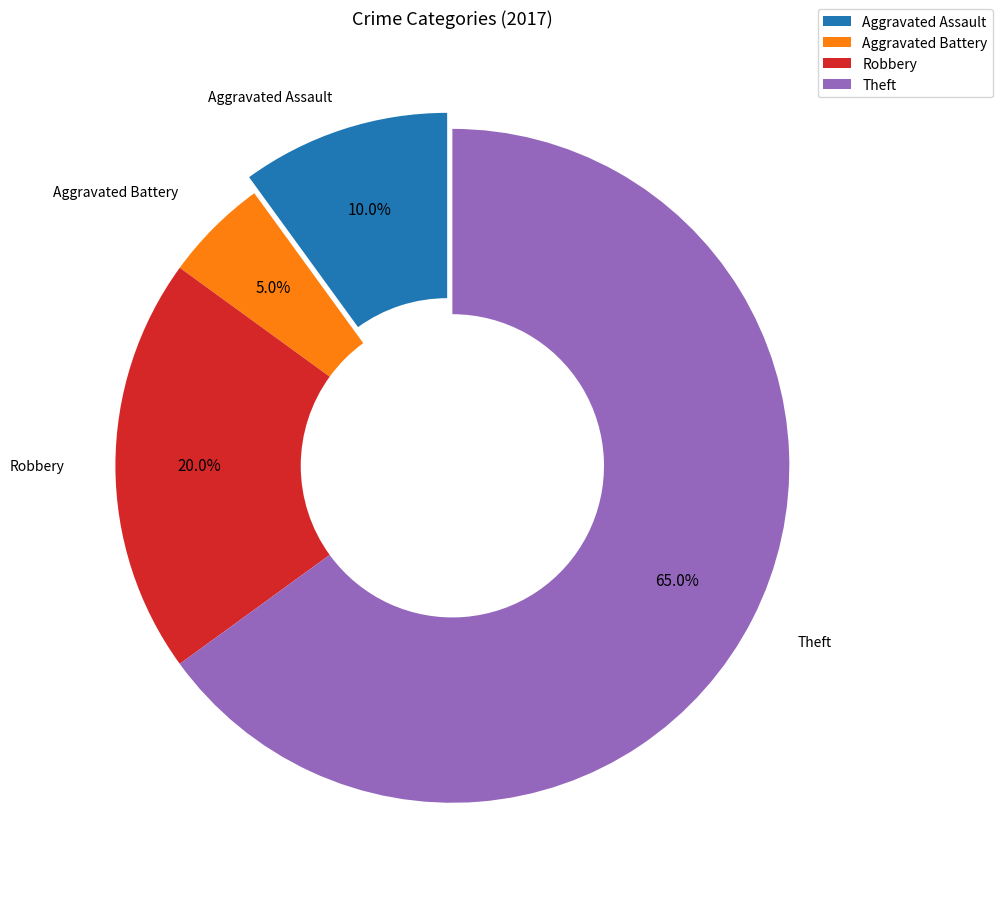

Rank the categories by value from lowest to highest.

Aggravated Battery, Aggravated Assault, Robbery, Theft